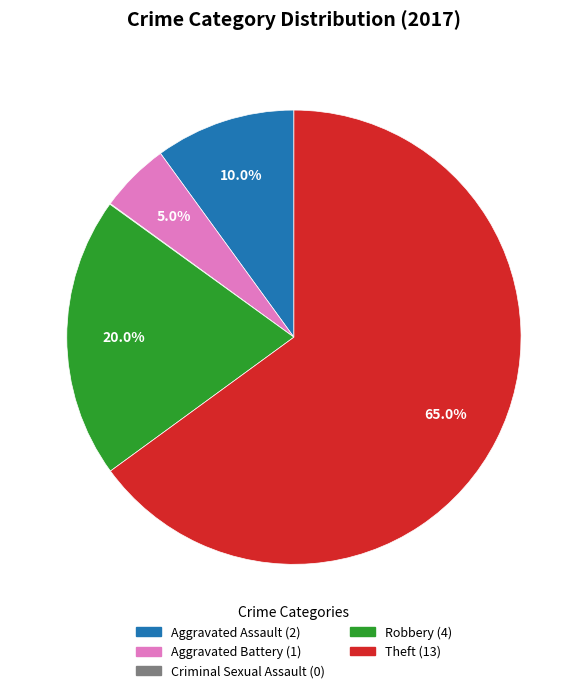

To the nearest percent, what portion does Robbery represent?

20%